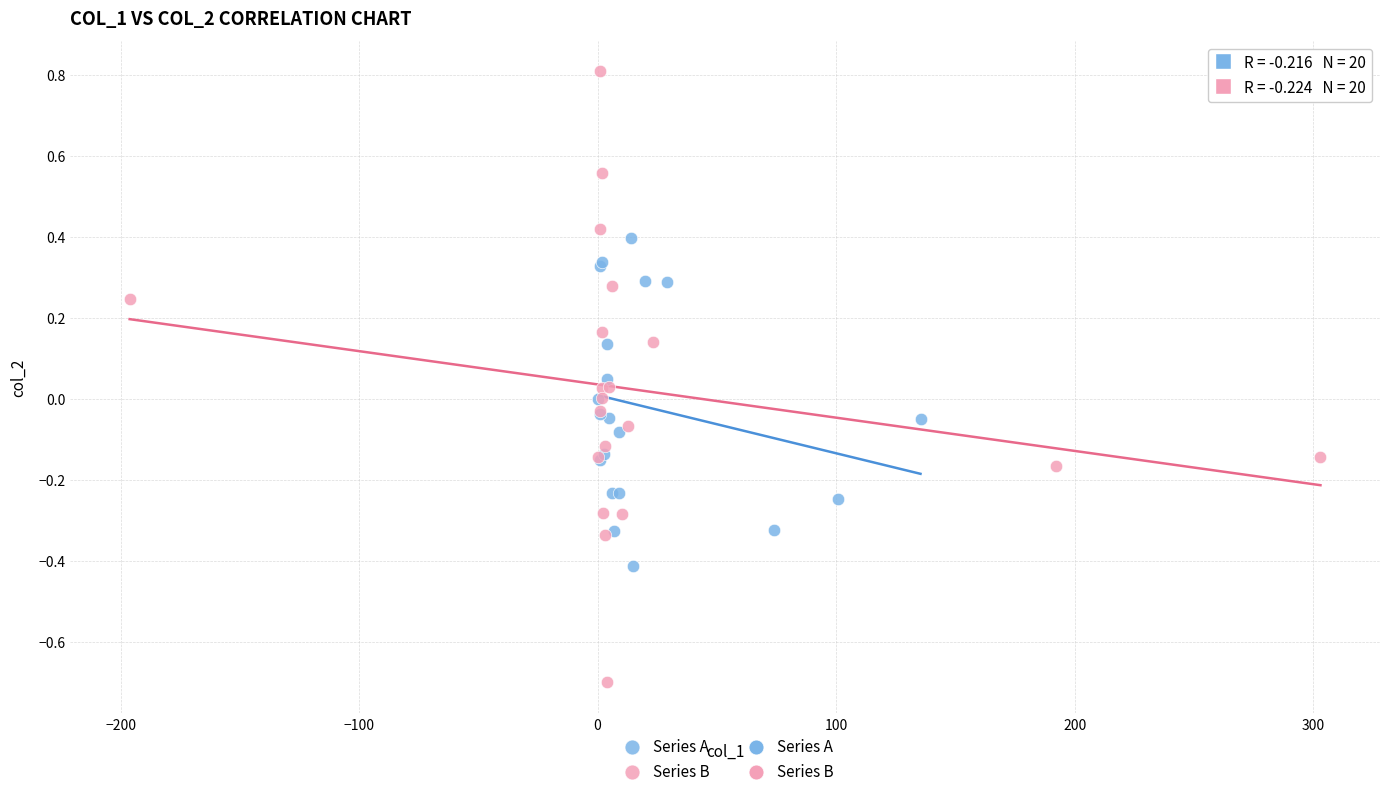

Which series contains the highest Y value?

Series B